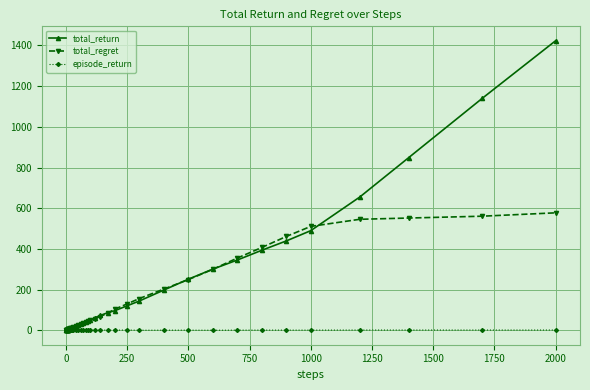

What is the value of the total_regret point at the 25th from the left?

67.4